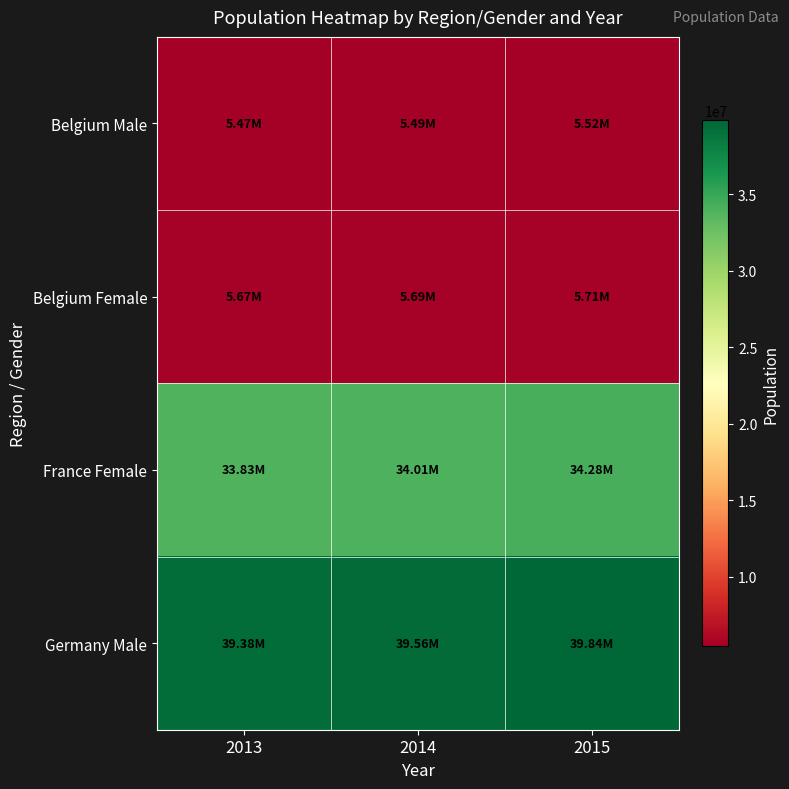

What is the maximum value shown in the chart?

39835457